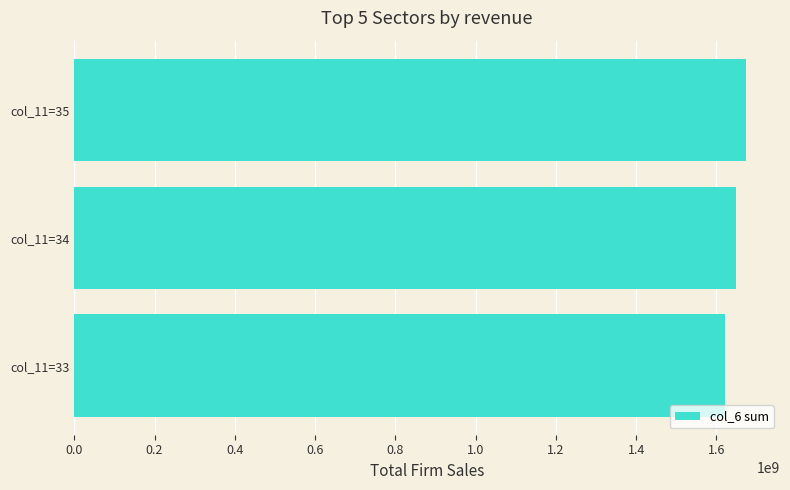

The value at col_11=35 is 464126084. True or false?

False